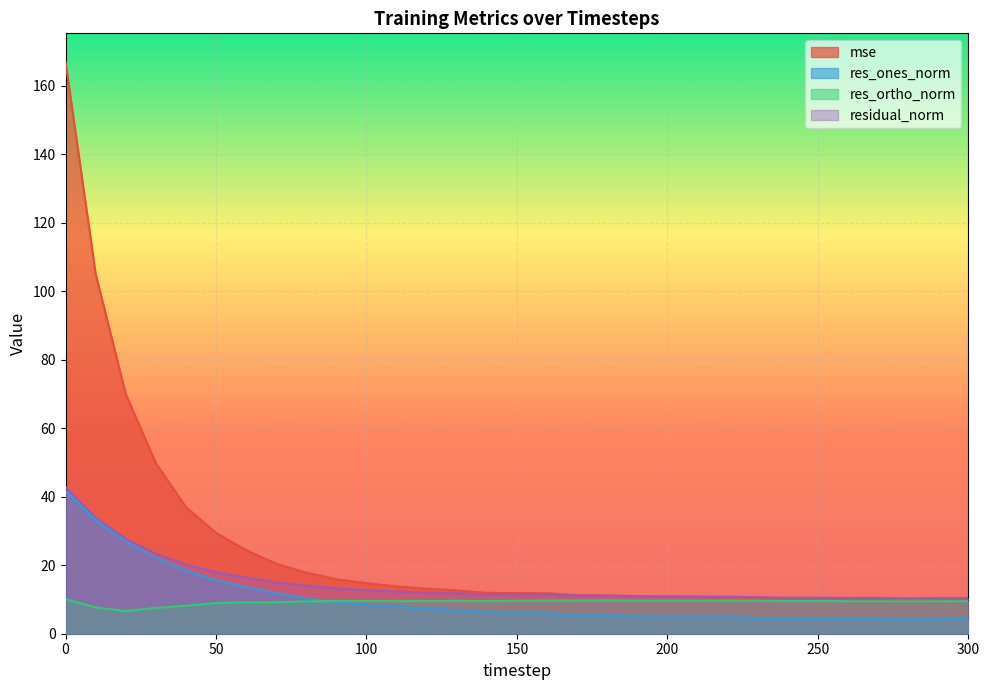

After their last crossing, which series has the higher values: residual_norm or mse?

residual_norm